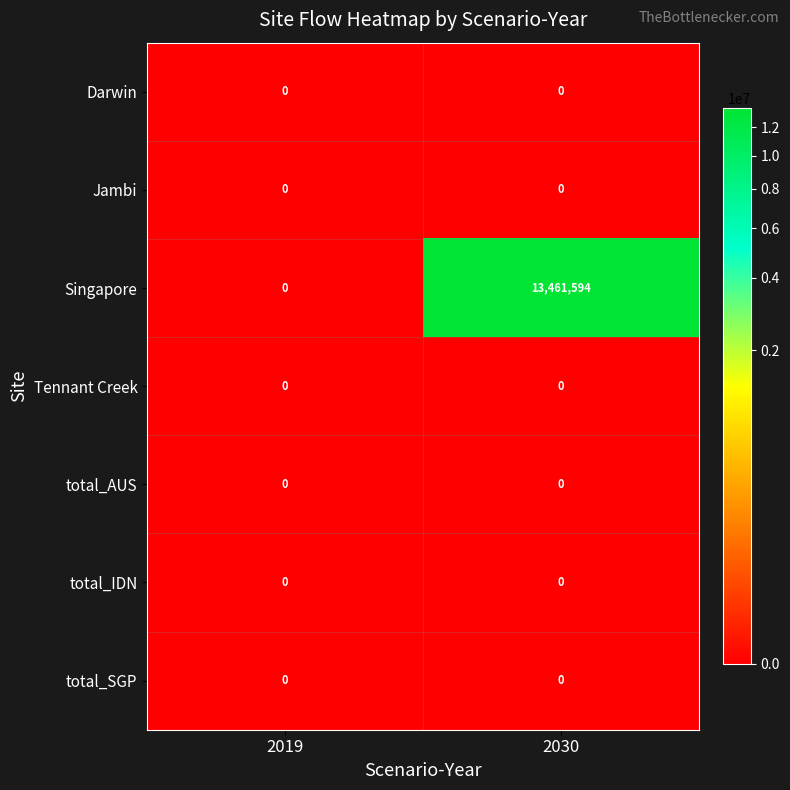

Reading left to right, extract all data points from this chart.

Darwin: 0	0
Jambi: 0	0
Singapore: 0	13461594
Tennant Creek: 0	0
total_AUS: 0	0
total_IDN: 0	0
total_SGP: 0	0